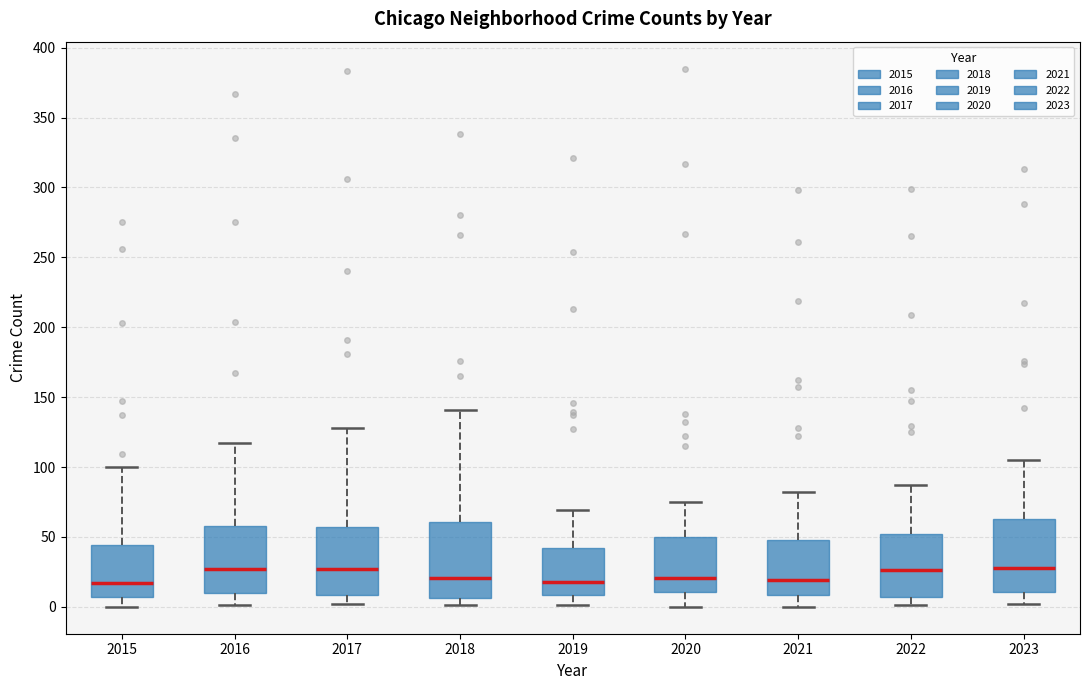

Reading left to right, read every box against the y-axis: the position of its median line, the range the box covers, and the ends of its whiskers. The values are not printed on the chart, so give them approximately, as read against the axis.

2015: median 15, box 5 to 45, whiskers 0 to 100
2016: median 25, box 10 to 60, whiskers 0 to 115
2017: median 25, box 10 to 55, whiskers 0 to 130
2018: median 20, box 5 to 60, whiskers 0 to 140
2019: median 20, box 10 to 40, whiskers 0 to 70
2020: median 20, box 10 to 50, whiskers 0 to 75
2021: median 20, box 10 to 50, whiskers 0 to 80
2022: median 25, box 5 to 50, whiskers 0 to 85
2023: median 30, box 10 to 65, whiskers 0 to 105